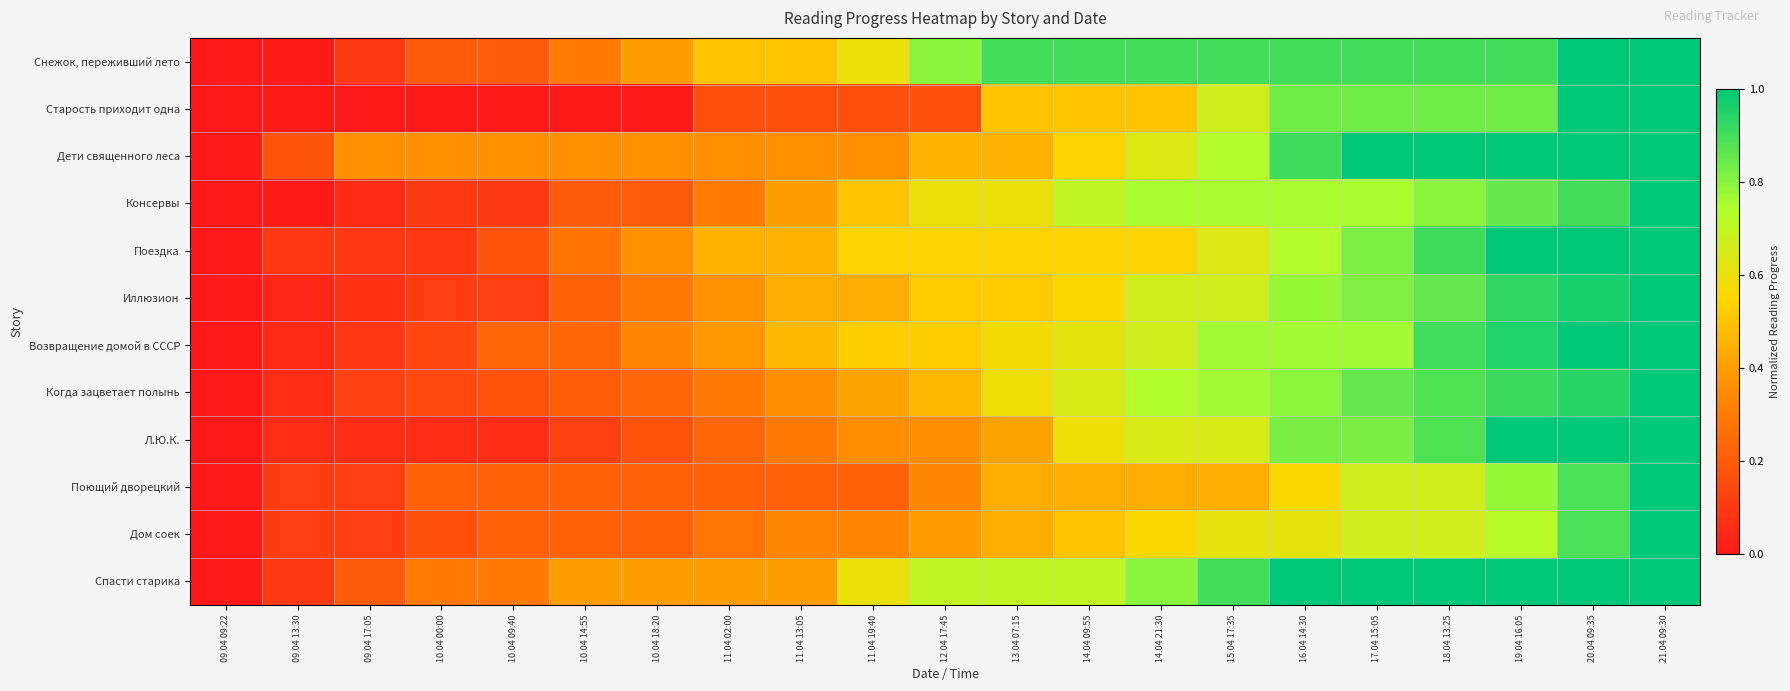

At 14.04 21:30, list the series in order from smallest to largest.

Поющий дворецкий, Старость приходит одна, Поездка, Дом соек, Дети священного леса, Л.Ю.К., Иллюзион, Возвращение домой в СССР, Когда зацветает полынь, Консервы, Спасти старика, Снежок, переживший лето